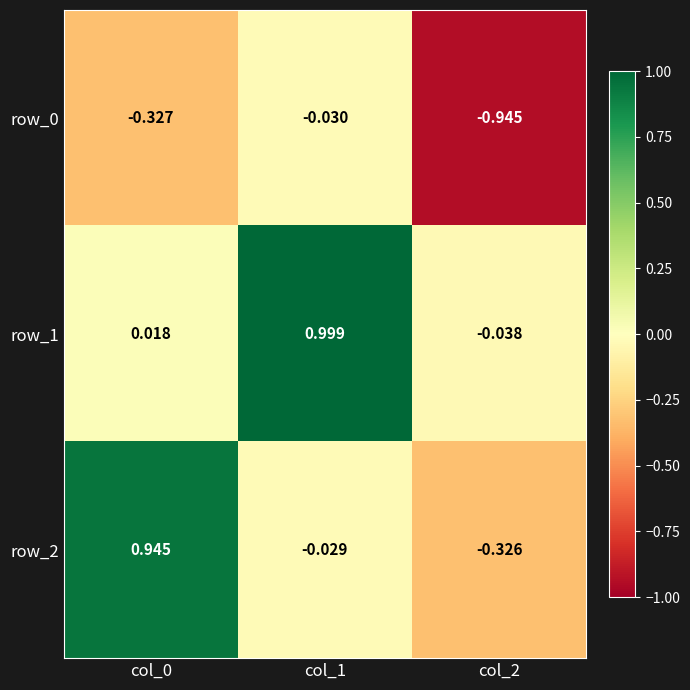

What is the maximum value for row_1?

1.0